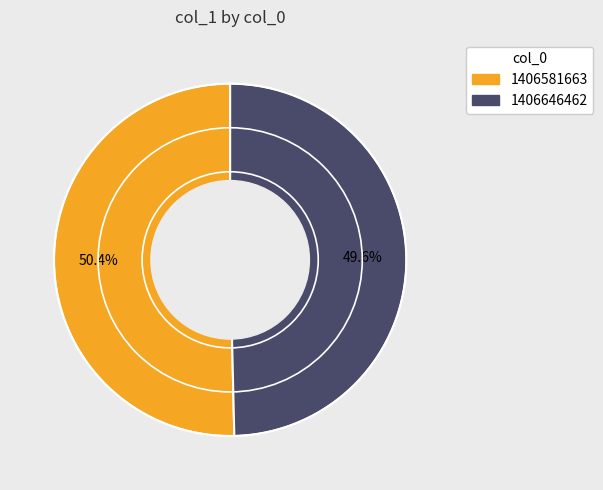

Is there a majority slice in this chart?

Yes